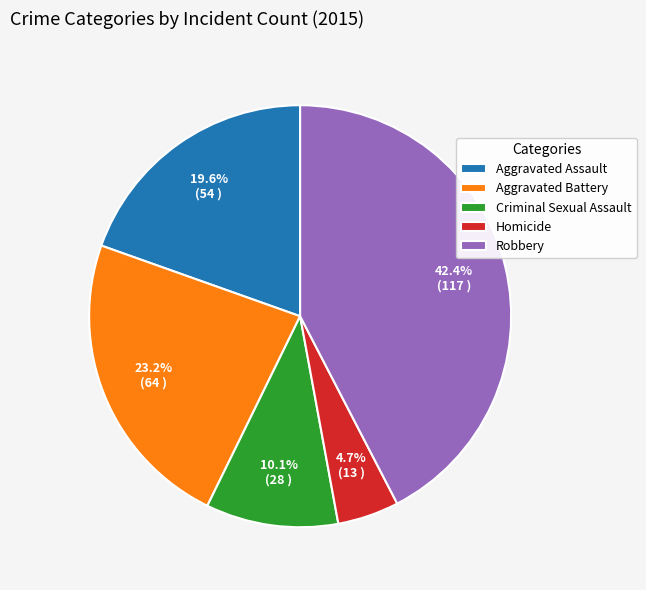

Which category has the smallest portion of the pie?

Homicide